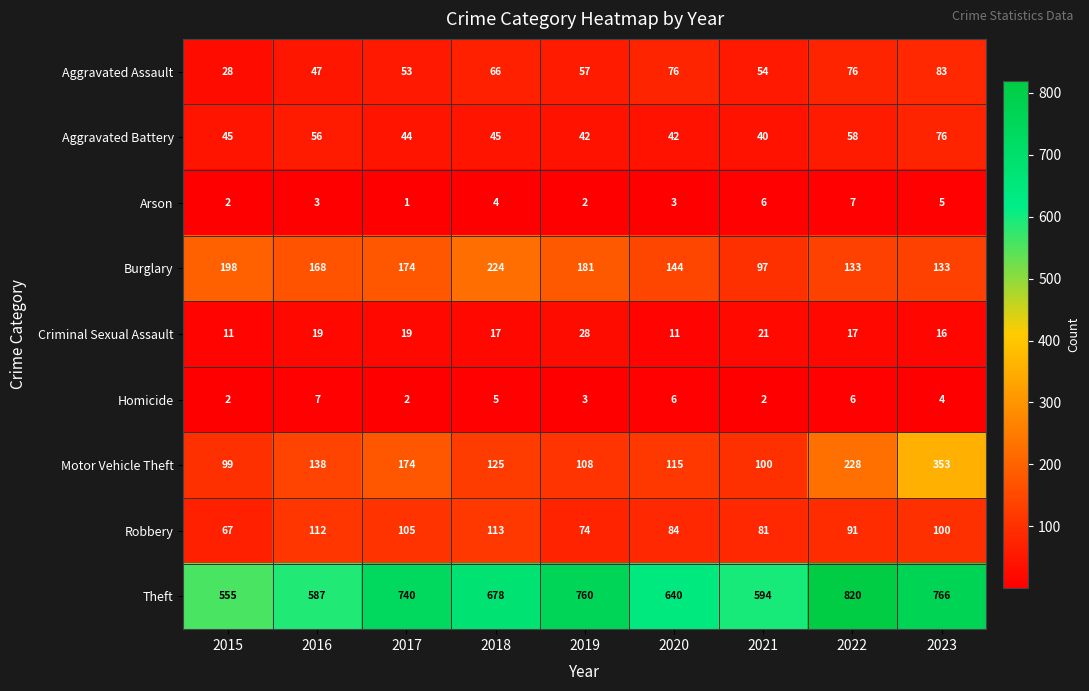

Which series has the largest total across all categories?

Theft